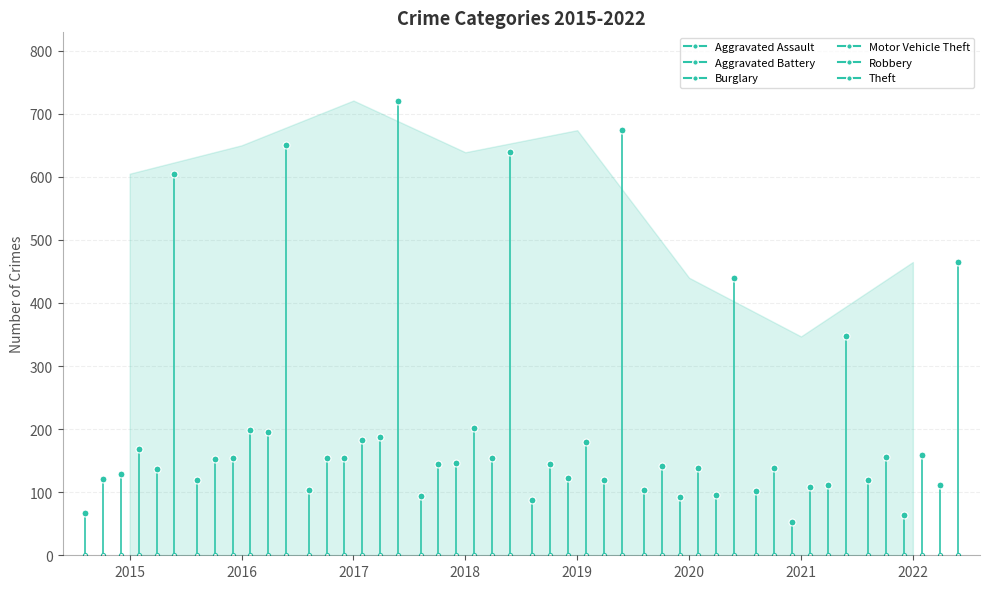

True or false: Aggravated Battery and Theft intersect in this chart.

False